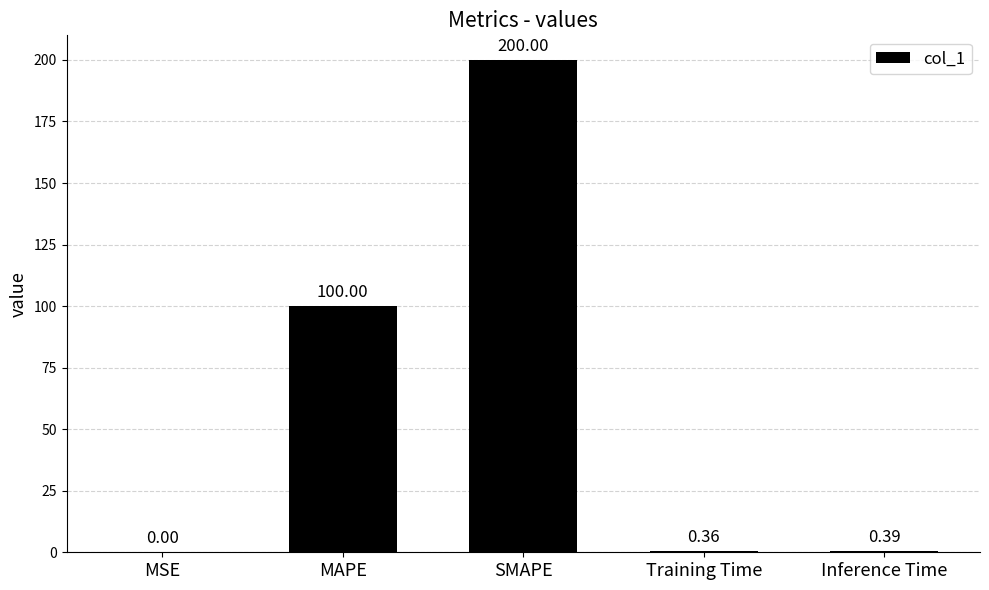

How many distinct data groups are displayed?

1